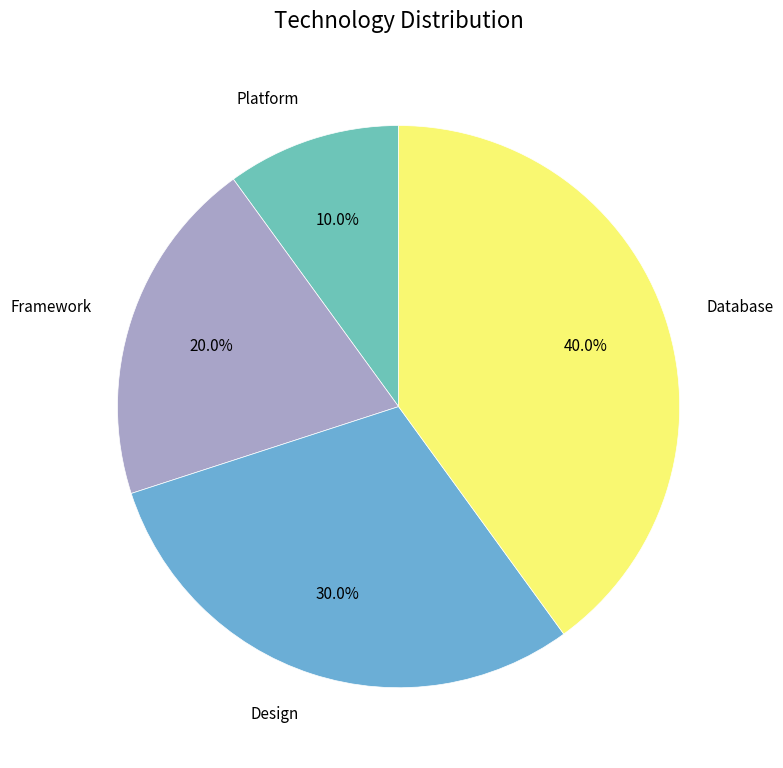

How many slices are in this pie chart?

4